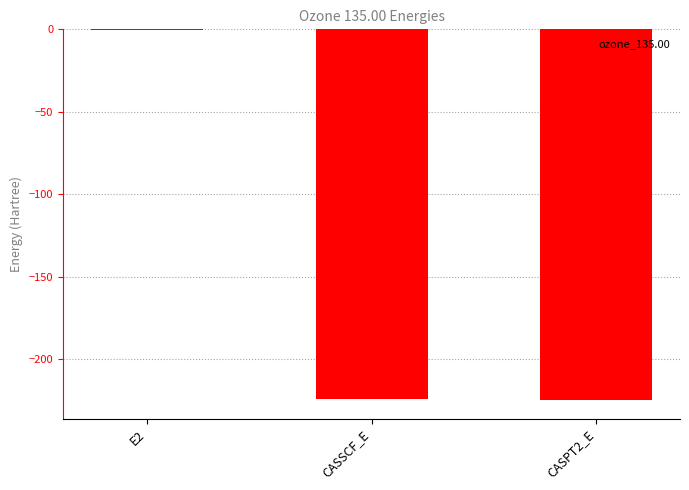

What is the sum of all values?

-450.2